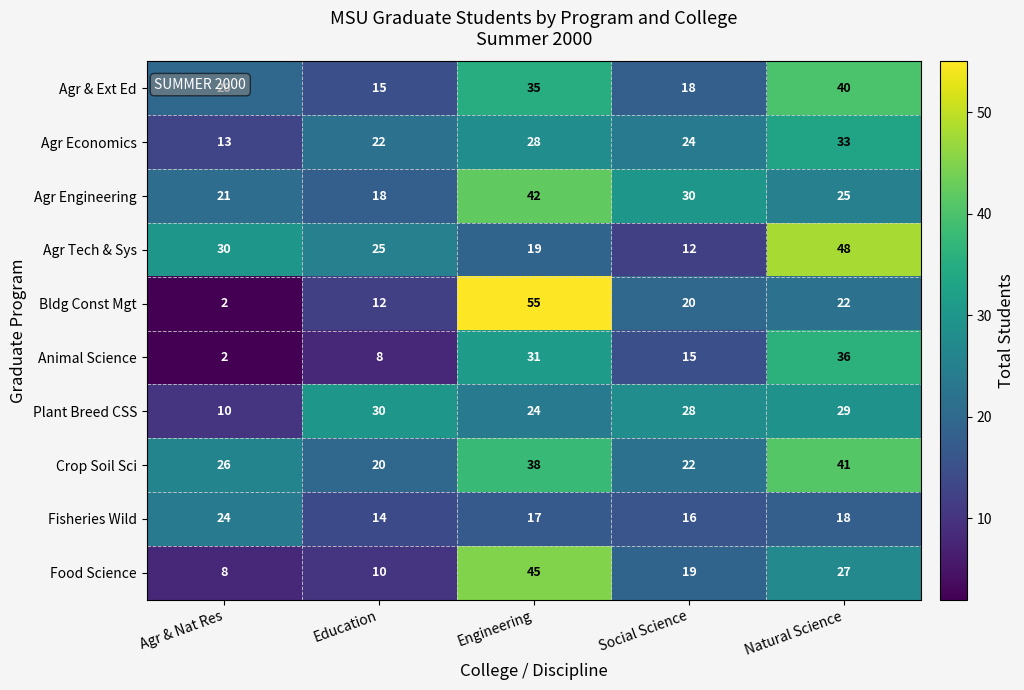

True or false: Agr Engineering has a value of 30 at Social Science.

True